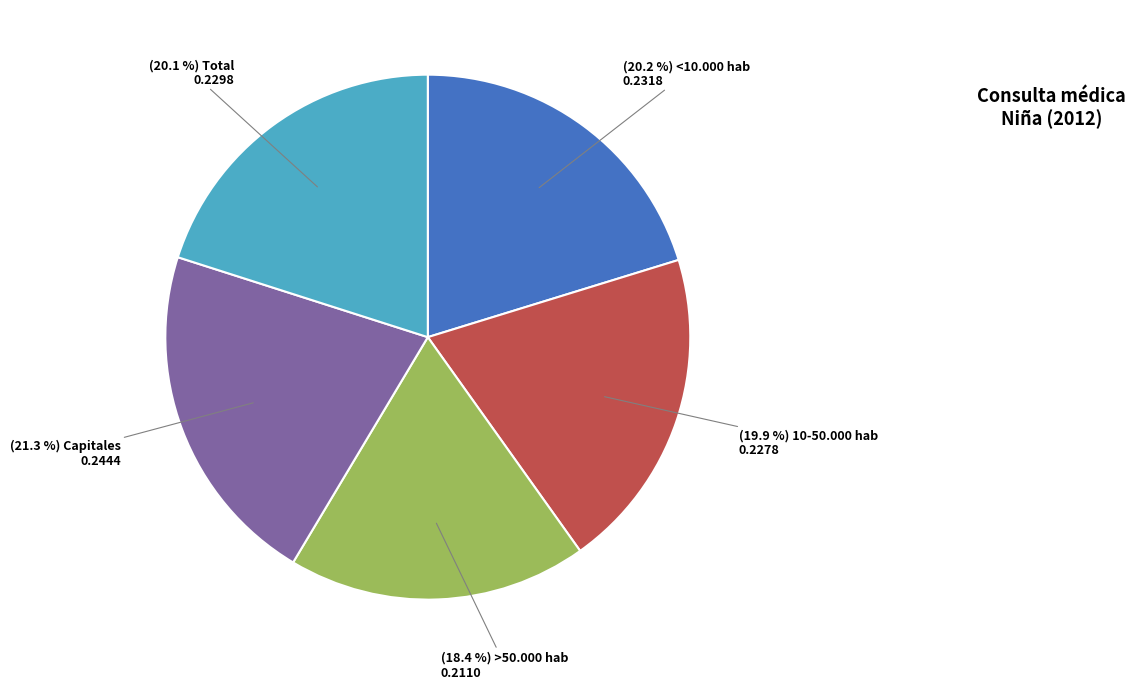

Does any single category account for the majority?

No